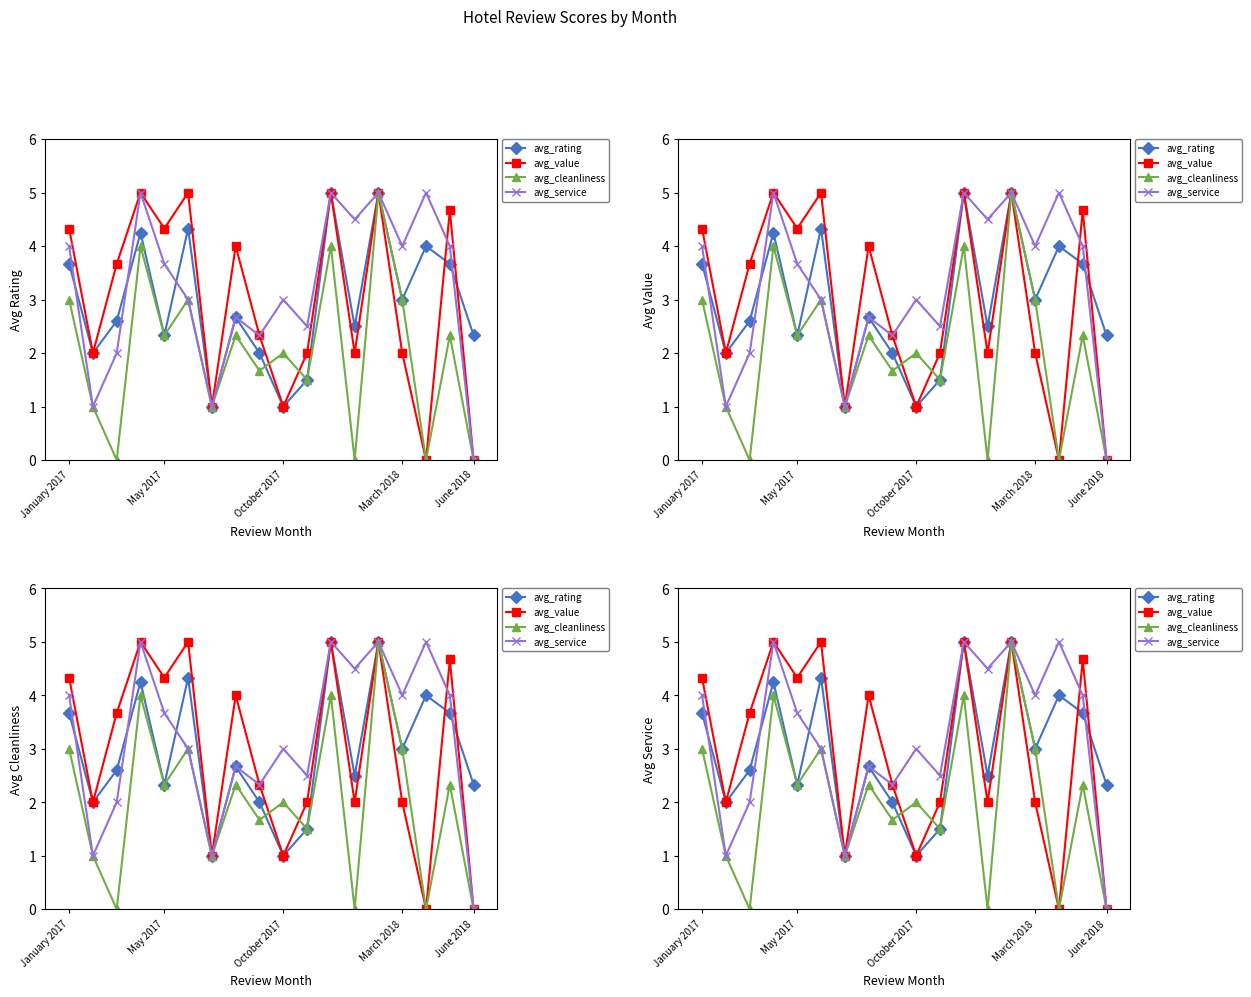

Reading right to left, extract all data points from this chart.

avg_rating: 2.3	3.7	4.0	3.0	5.0	2.5	5.0	1.5	1.0	2.0	2.7	1.0	4.3	2.3	4.2	2.6	2.0	3.7
avg_value: 0.0	4.7	0.0	2.0	5.0	2.0	5.0	2.0	1.0	2.3	4.0	1.0	5.0	4.3	5.0	3.7	2.0	4.3
avg_cleanliness: 0.0	2.3	0.0	3.0	5.0	0.0	4.0	1.5	2.0	1.7	2.3	1.0	3.0	2.3	4.0	0.0	1.0	3.0
avg_service: 0.0	4.0	5.0	4.0	5.0	4.5	5.0	2.5	3.0	2.3	2.7	1.0	3.0	3.7	5.0	2.0	1.0	4.0